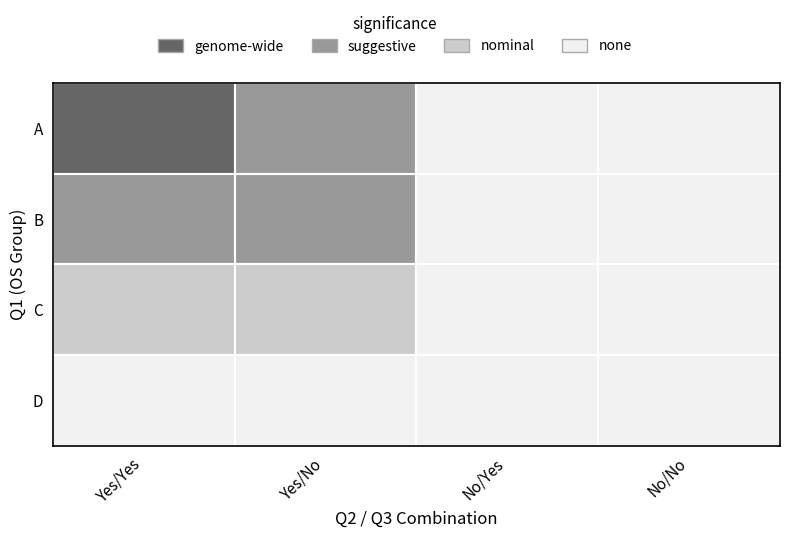

Rank the series by their average value, from highest to lowest.

A, B, C, D